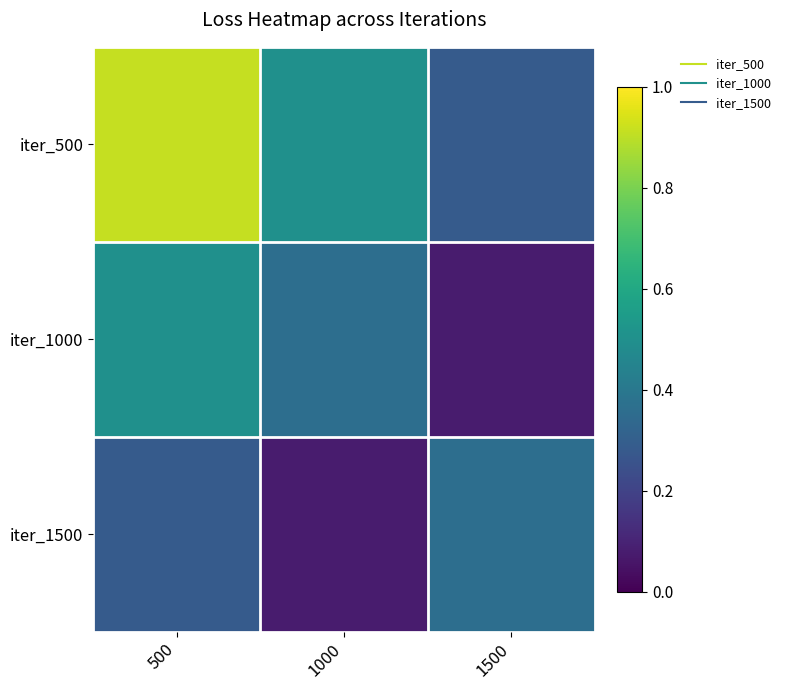

Reading left to right, what are all the values shown in this chart?

iter_500: 500=2.4	1000=2.1	1500=1.9
iter_1000: 500=2.1	1000=1.9	1500=1.7
iter_1500: 500=1.9	1000=1.7	1500=1.9